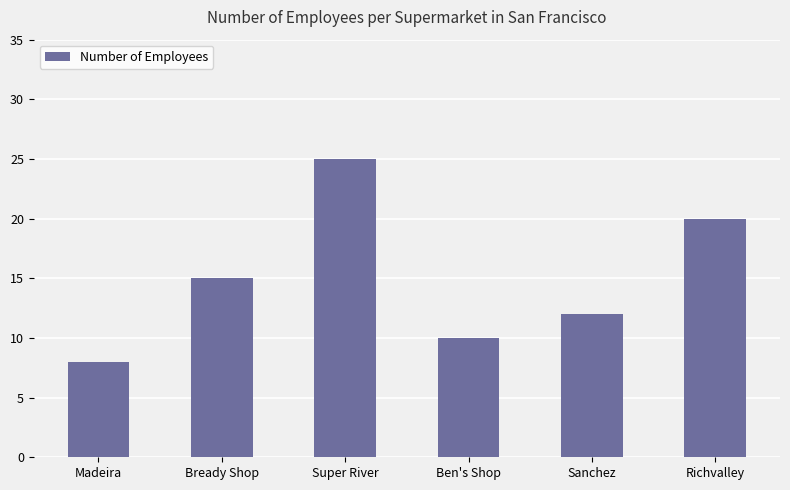

List the labels in order of value, largest first.

Super River, Richvalley, Bready Shop, Sanchez, Ben's Shop, Madeira